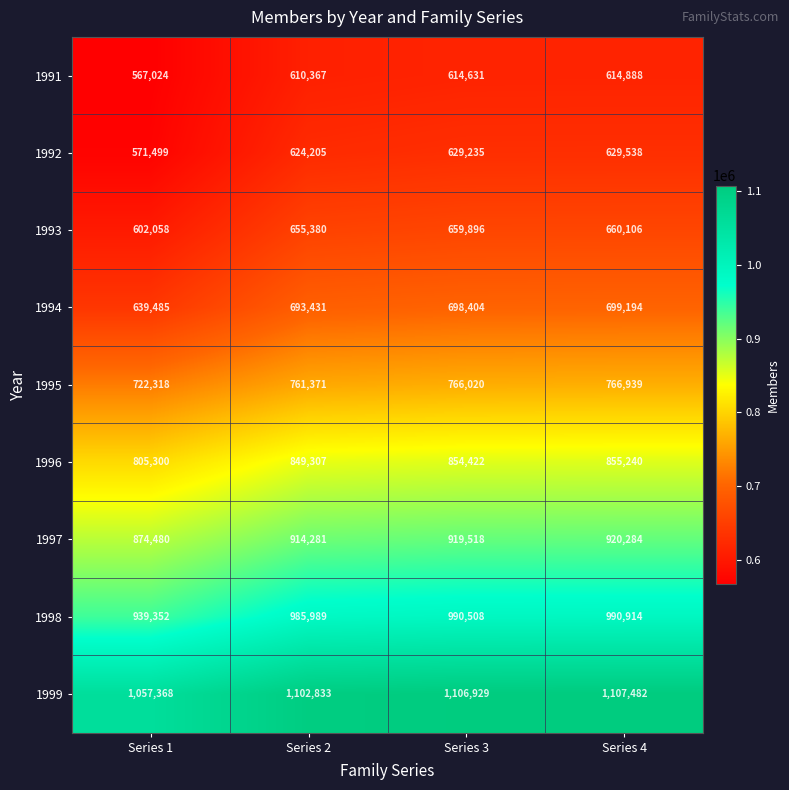

At how many categories does at least one series exceed 970723?

4